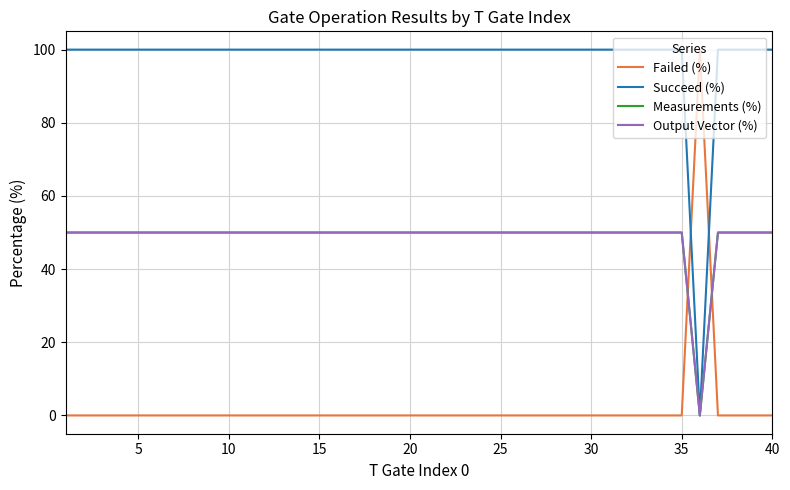

What is the greatest value displayed?

100